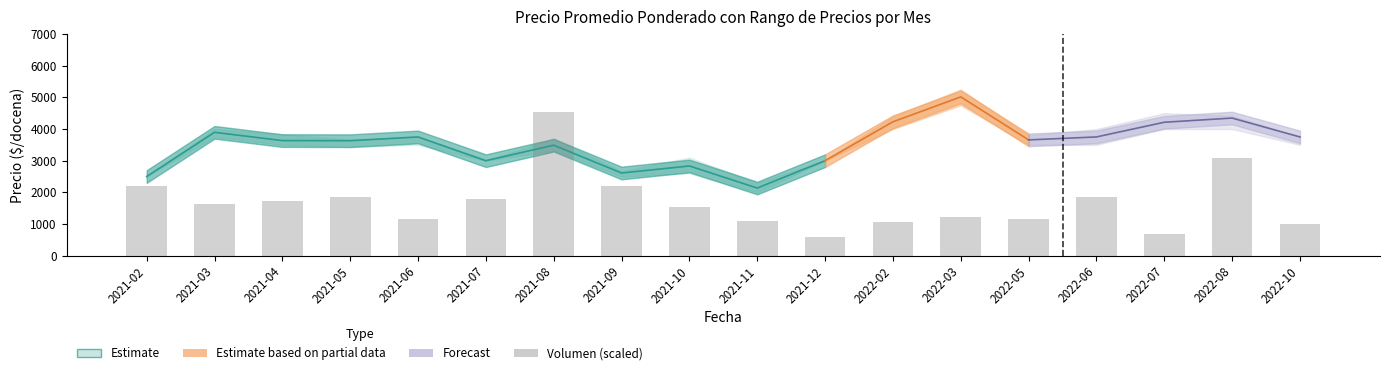

Between 2021-03 and 2022-03, which is larger?

2021-03